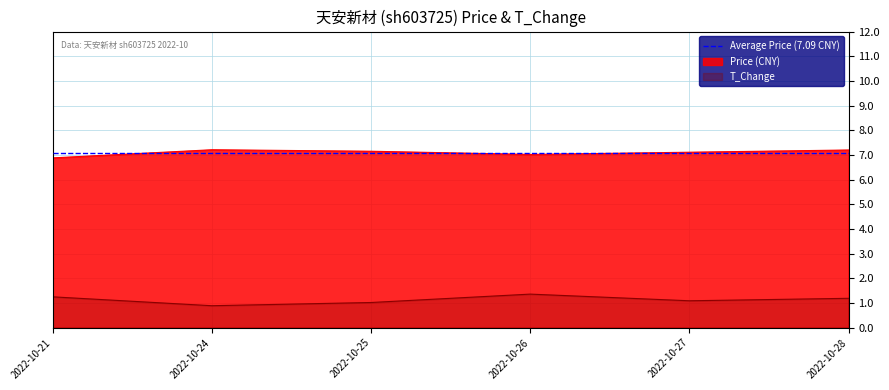

True or false: t_change and price intersect in this chart.

False